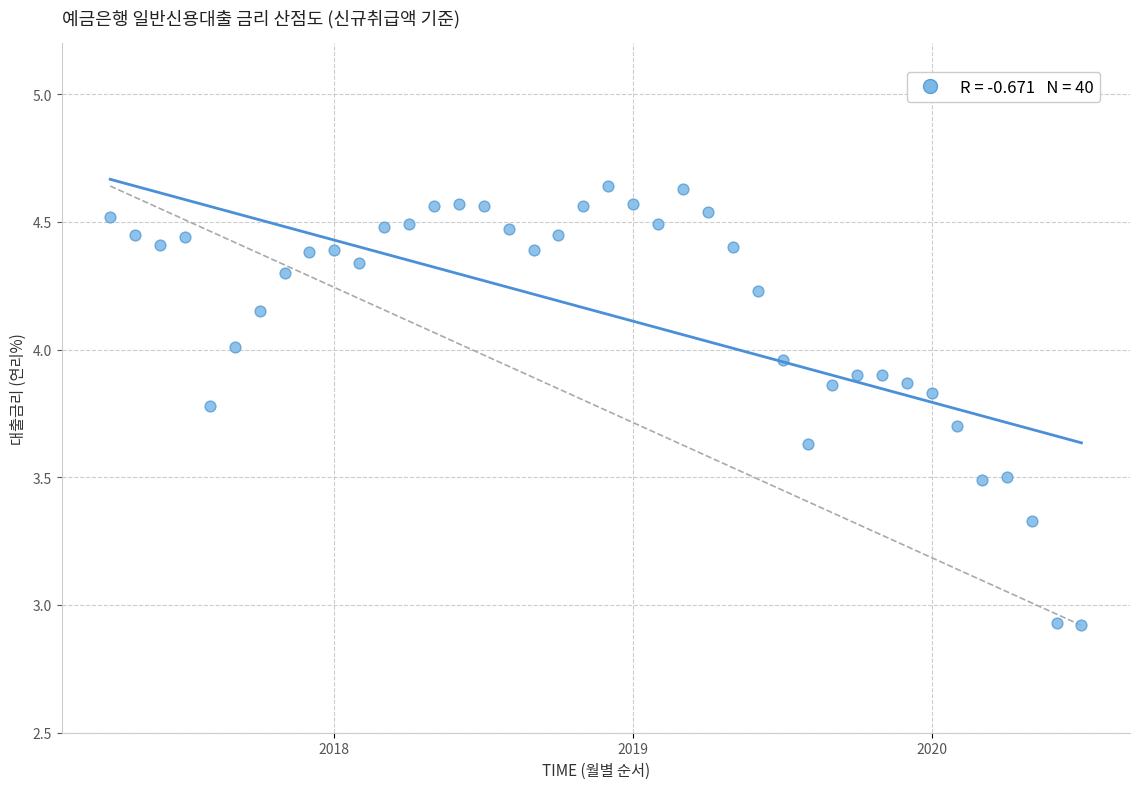

What is the range of Y values (max minus min)?

1.7